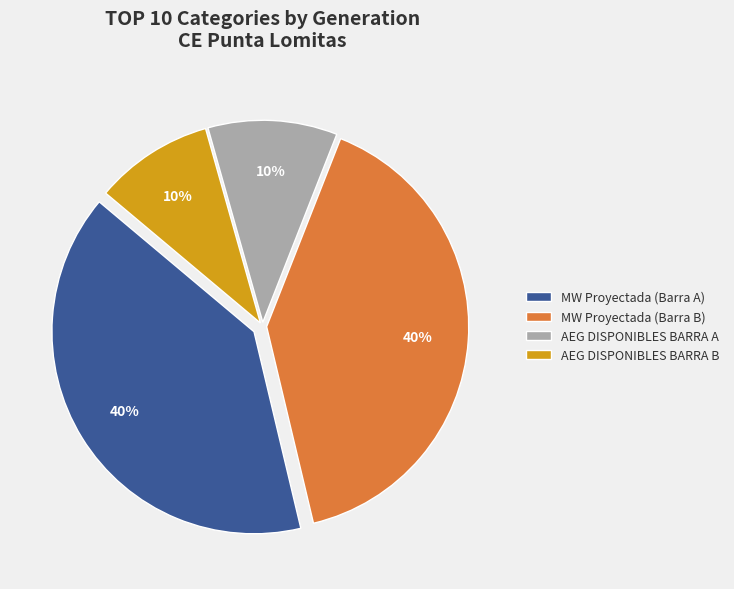

Does MW Proyectada (Barra B) account for over 50% of the chart?

No